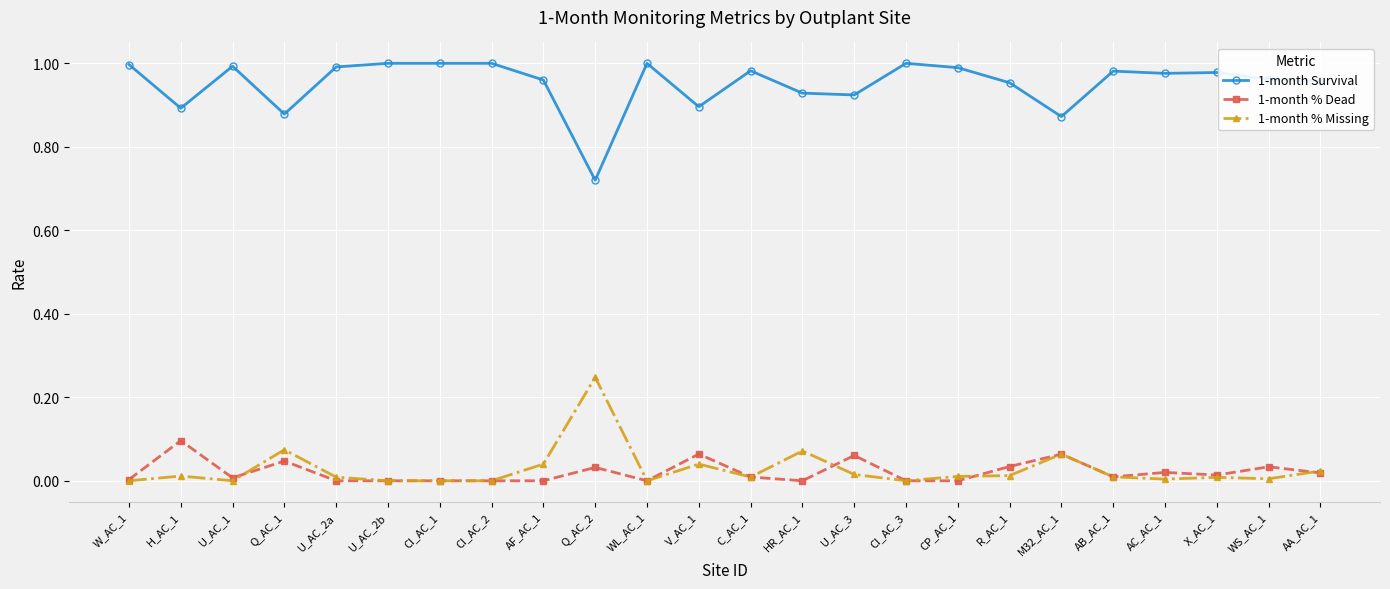

What is the sum of the 1-month Survival values at W_AC_1 and AB_AC_1?

2.0